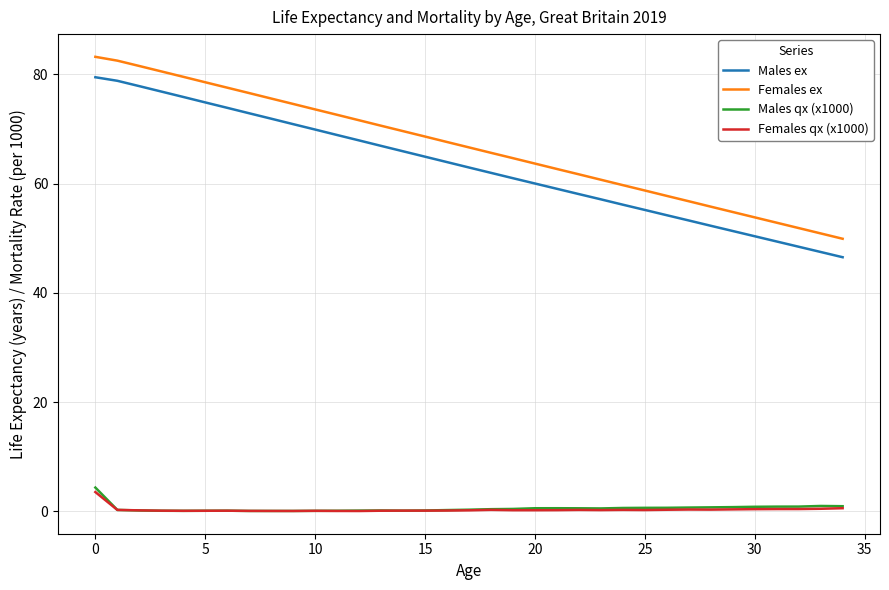

What is the highest value of the Males qx (x1000) series?

4.3